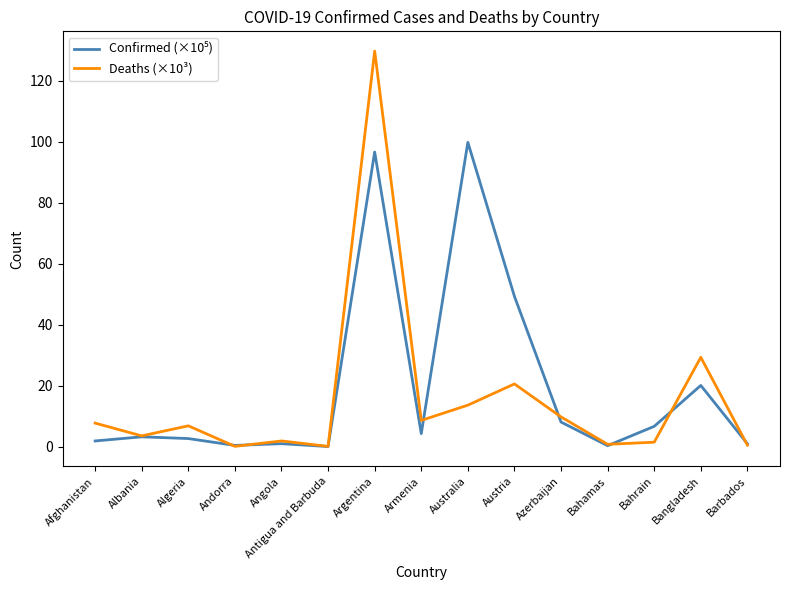

True or false: Deaths (×10³) has a value of 6.9 at Algeria.

True